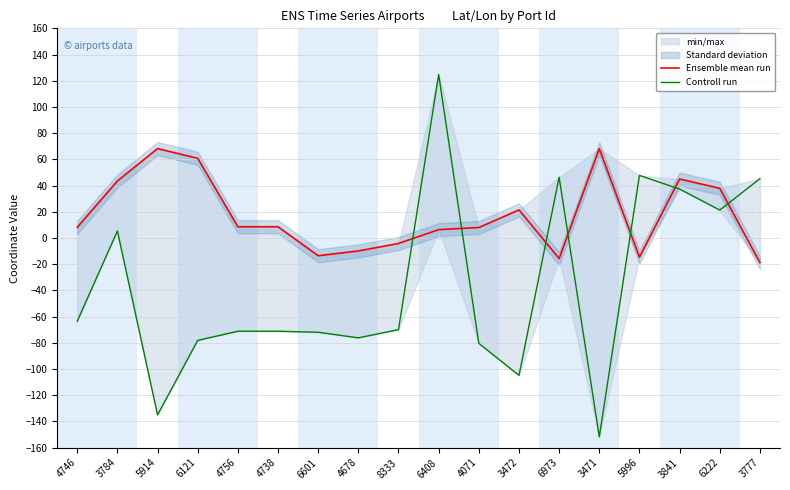

Which category has the lowest value in the Controll run series?

3471